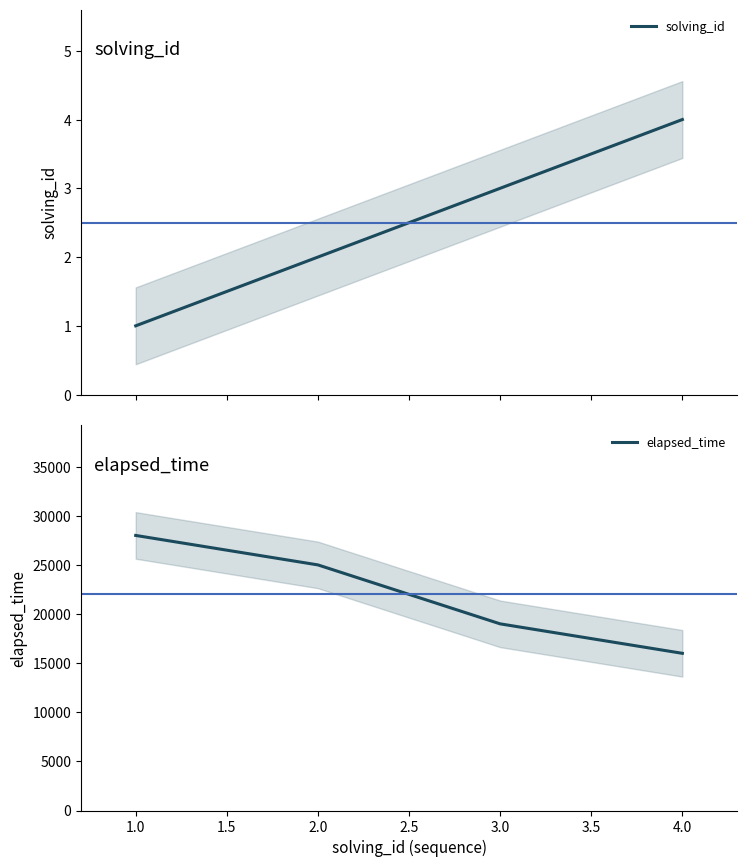

What value does the elapsed_time series have at 1.0, to the nearest 50?

28000